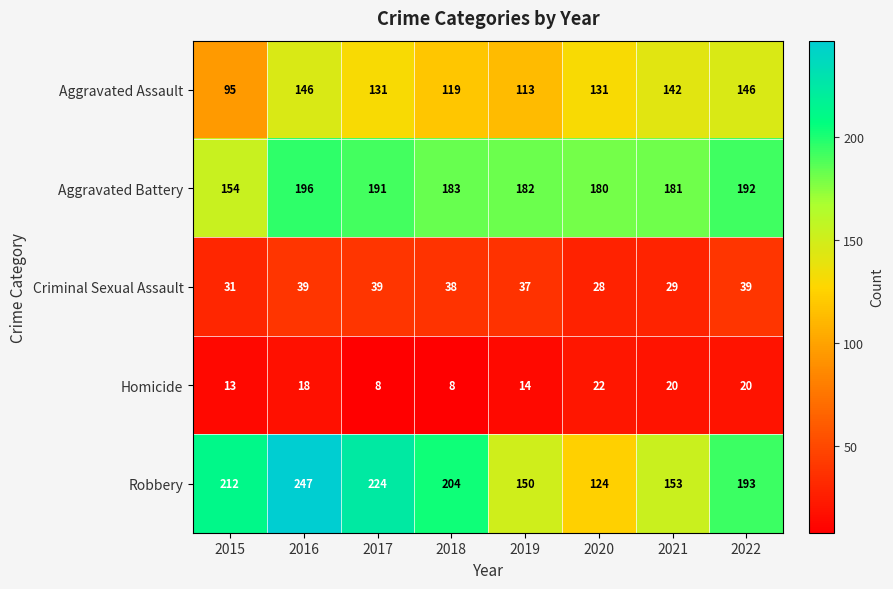

What is the difference between the highest and lowest values at 2017?

216